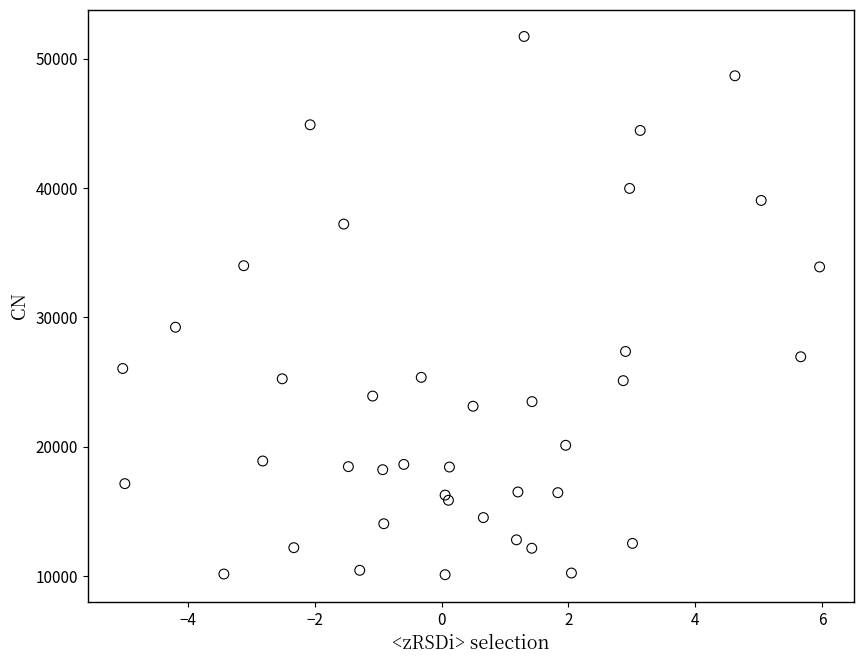

What Y value in the scatter plot is closest to 30899?

29226.0